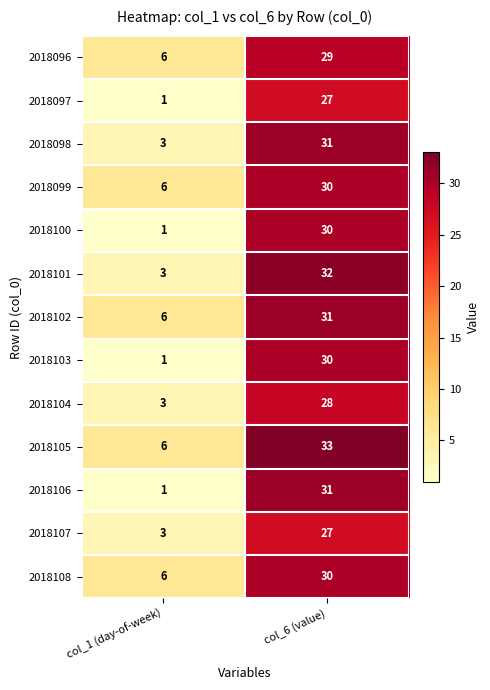

What is the approximate value of 2018098 at col_1 (day-of-week)?

3